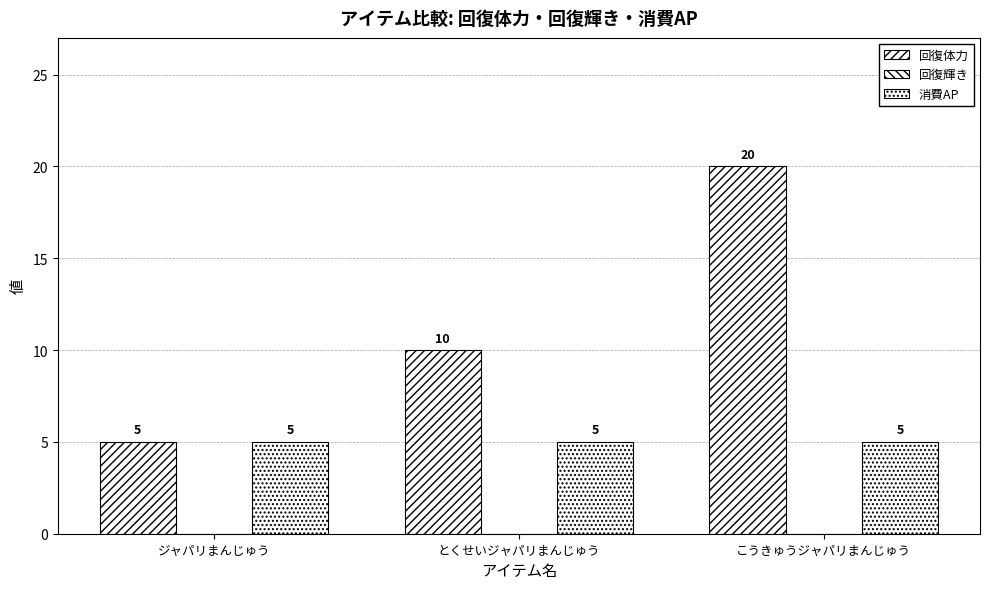

How many categories are shown in the chart?

3